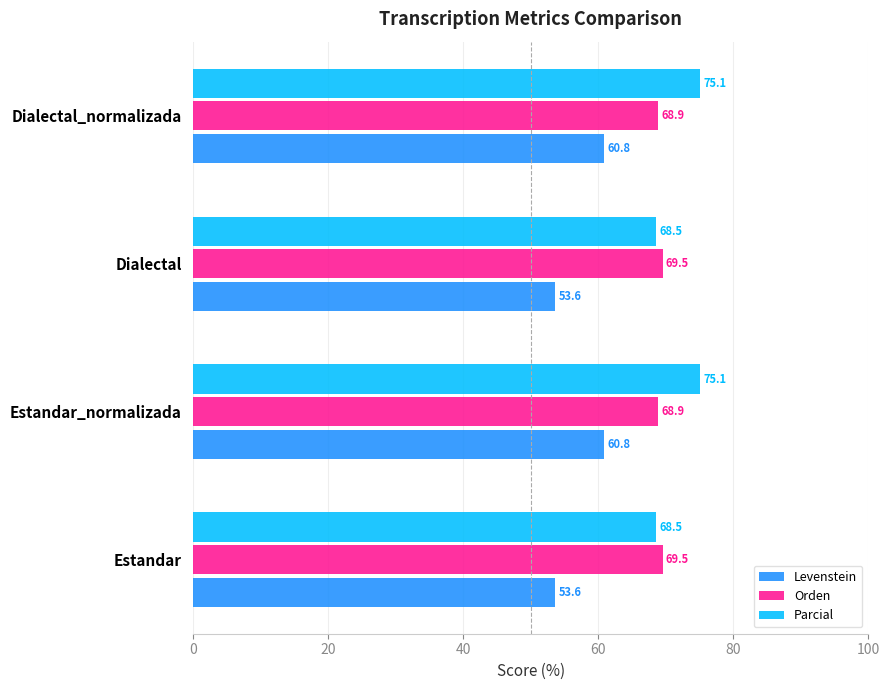

How many data points in Orden are less than 69?

2